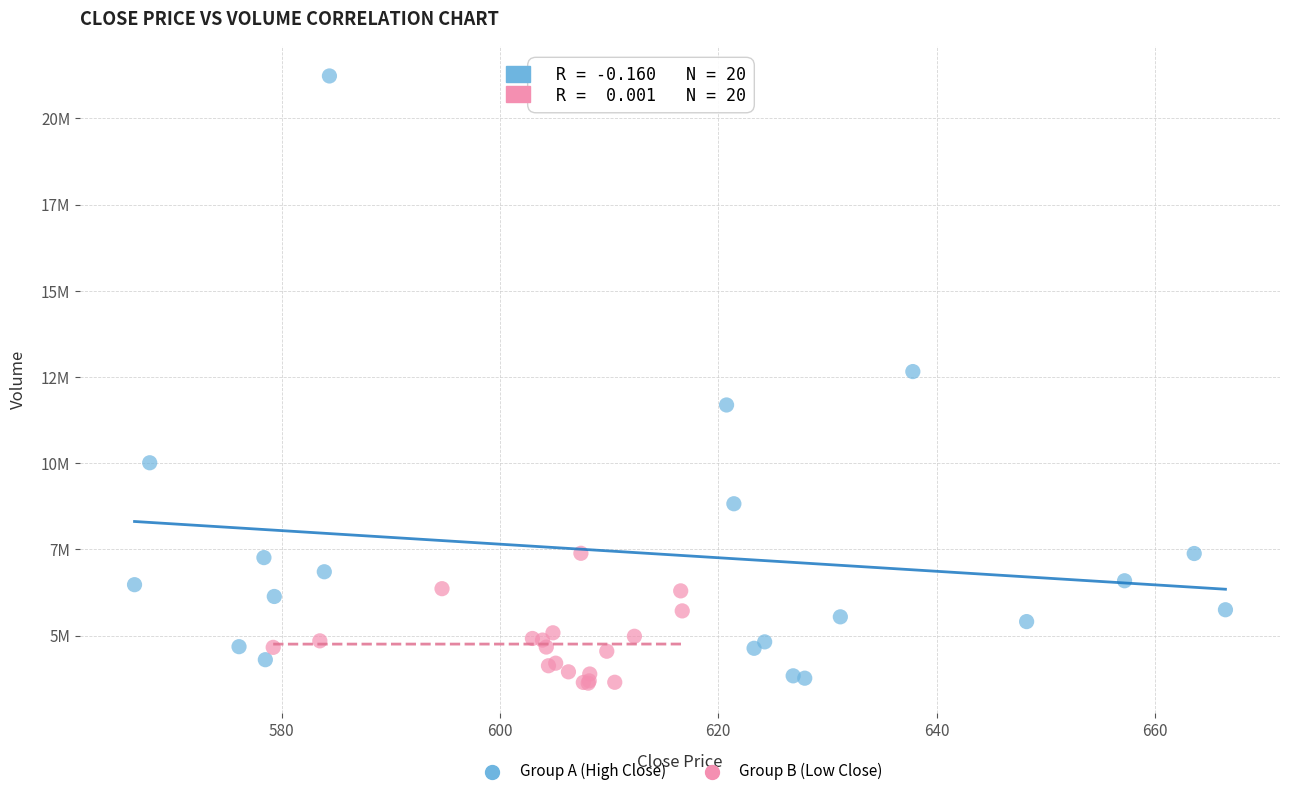

Which series reaches the maximum Y coordinate?

Group A (High Close)